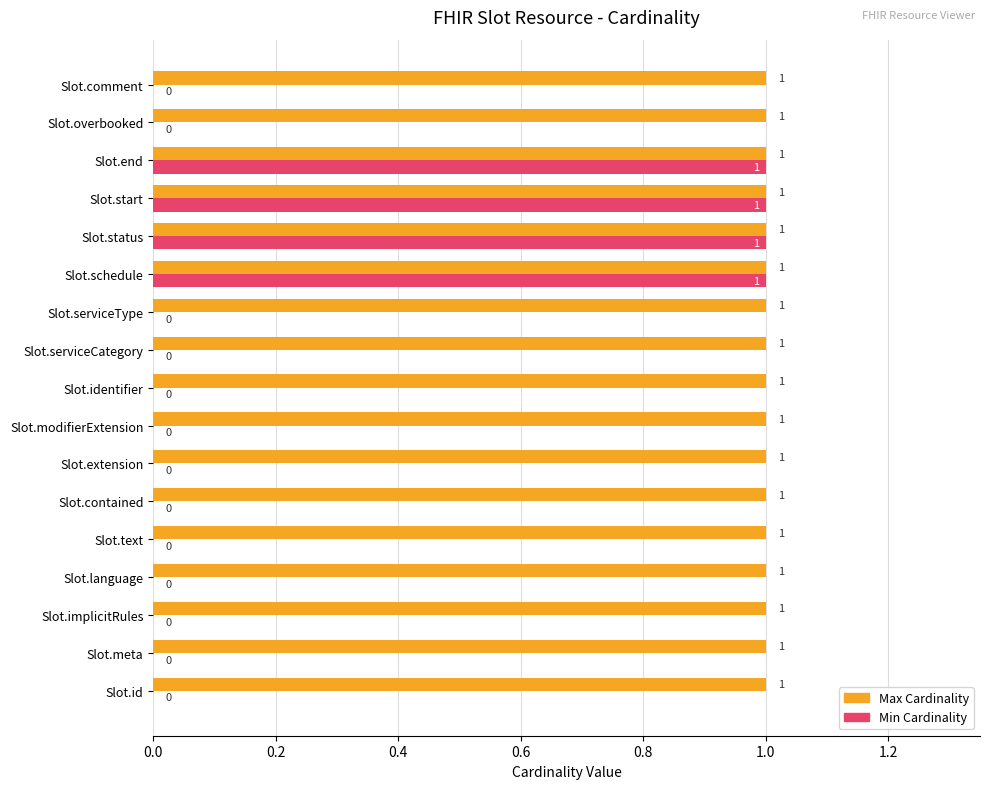

What is the sum of all Min Cardinality values?

4